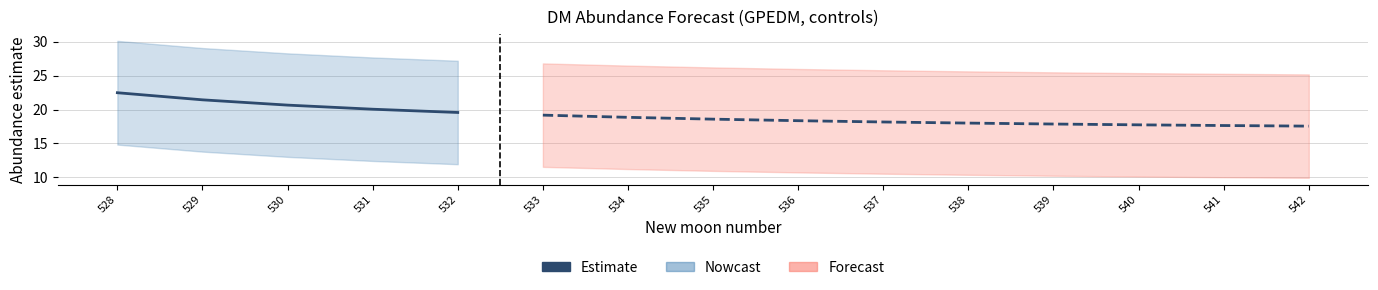

Is this an area chart (filled region under the line)?

No